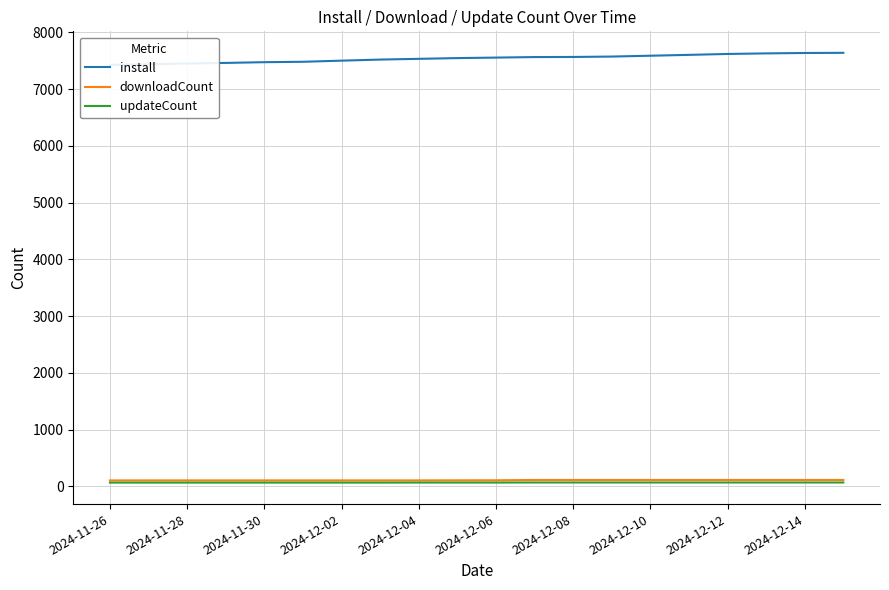

What position from the right is 2024-12-06?

10